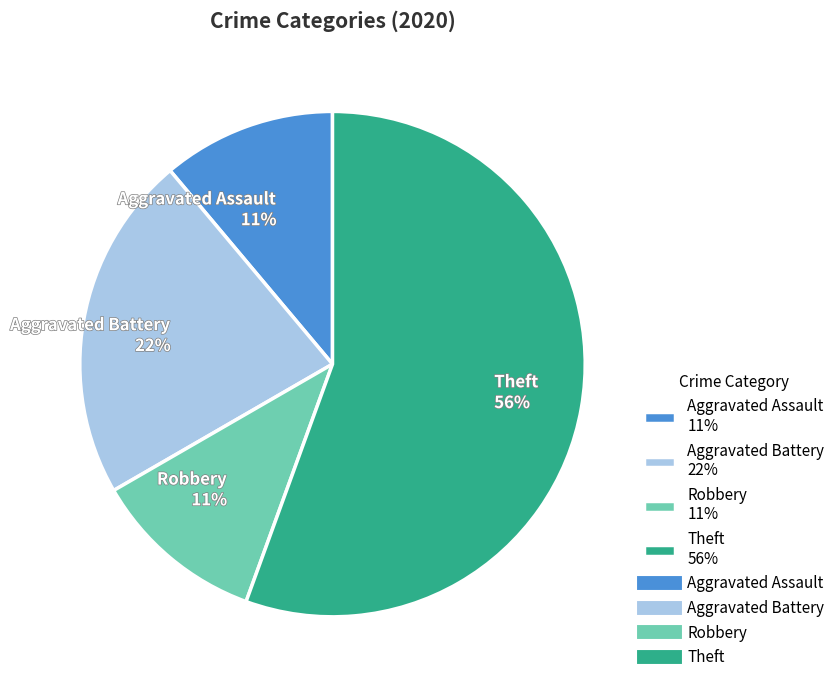

Which slice is the largest?

Theft